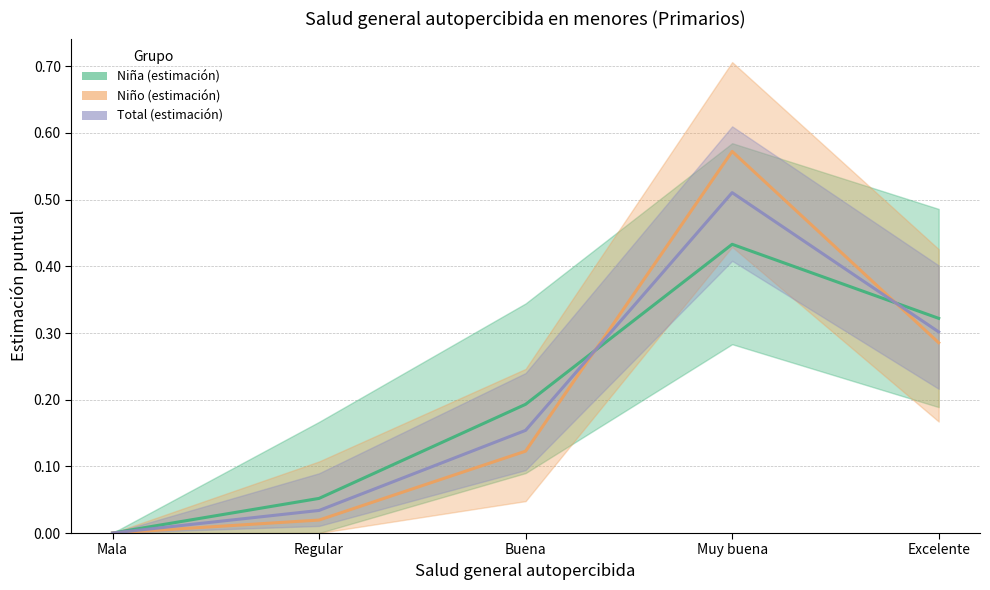

Which series changed the most between Regular and Muy buena?

Niño (estimación)